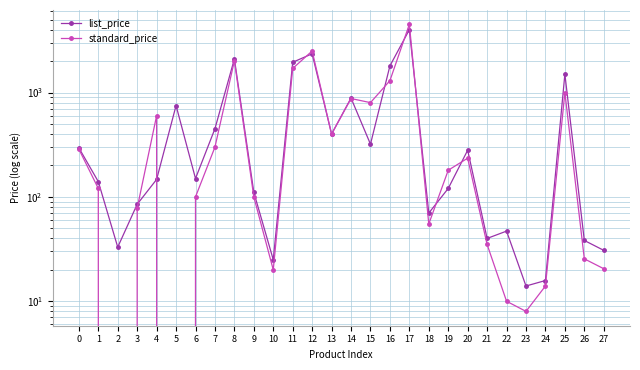

What is the maximum value for standard_price?

4500.0